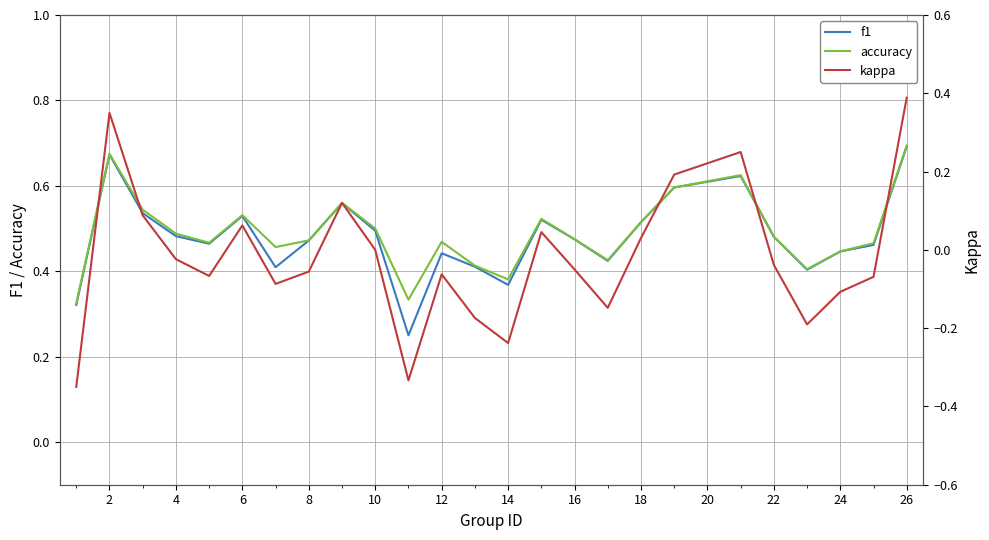

True or false: f1 has a value of 0.3 at 10.

False